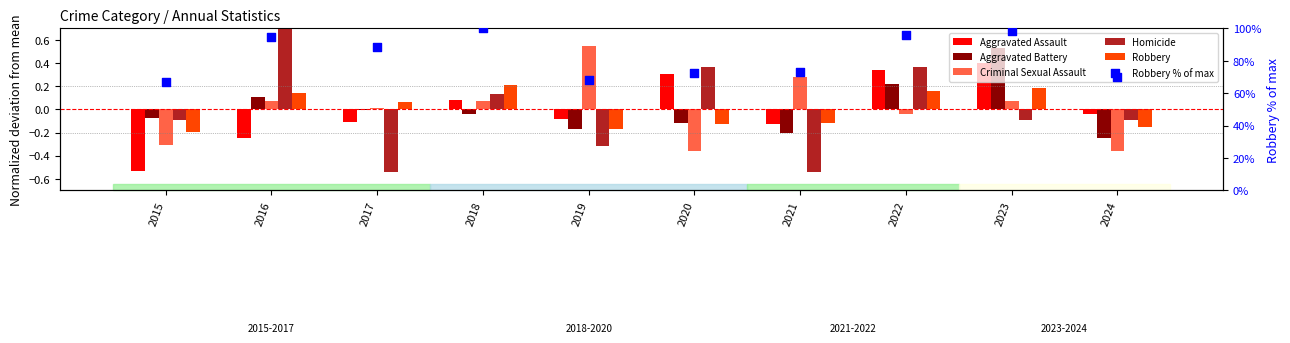

What are all the series names shown in the legend?

Aggravated Assault, Aggravated Battery, Criminal Sexual Assault, Homicide, Robbery, Robbery % of max